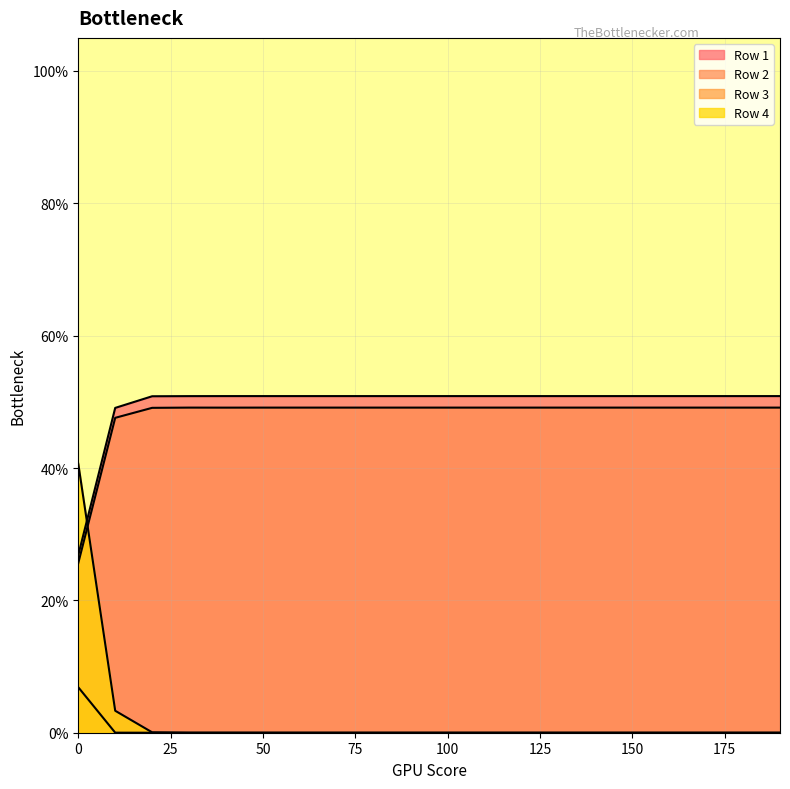

At how many categories does at least one series exceed 0?

20